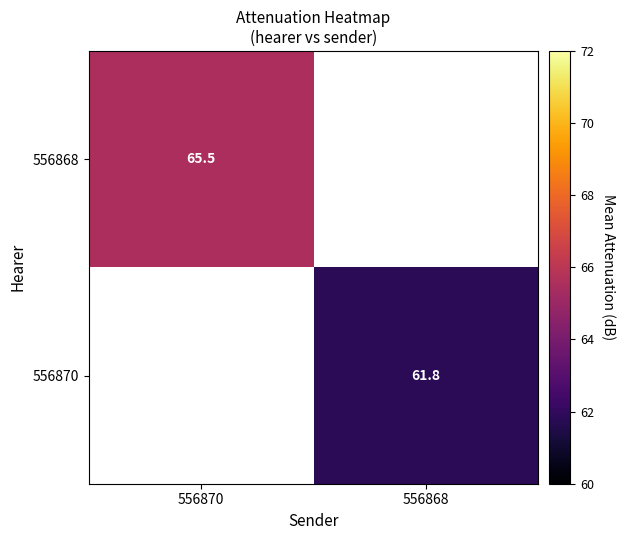

The 556868 series shows 104.9 at 556870. True or false?

False